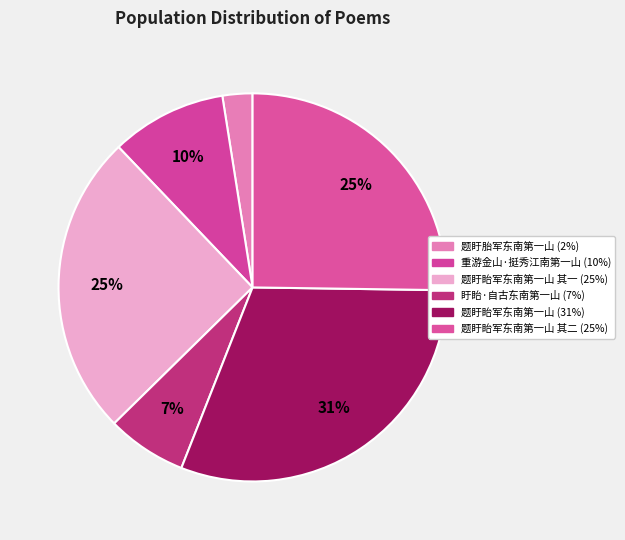

Is there any slice that represents more than half of the pie?

No